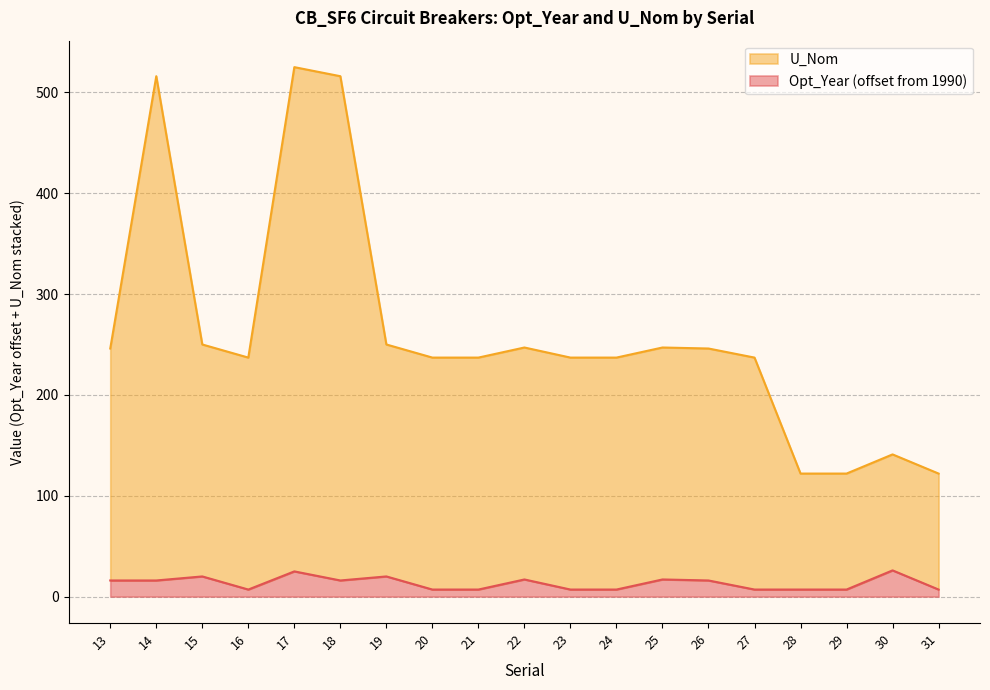

True or false: U_Nom and Opt_Year cross at least once.

False